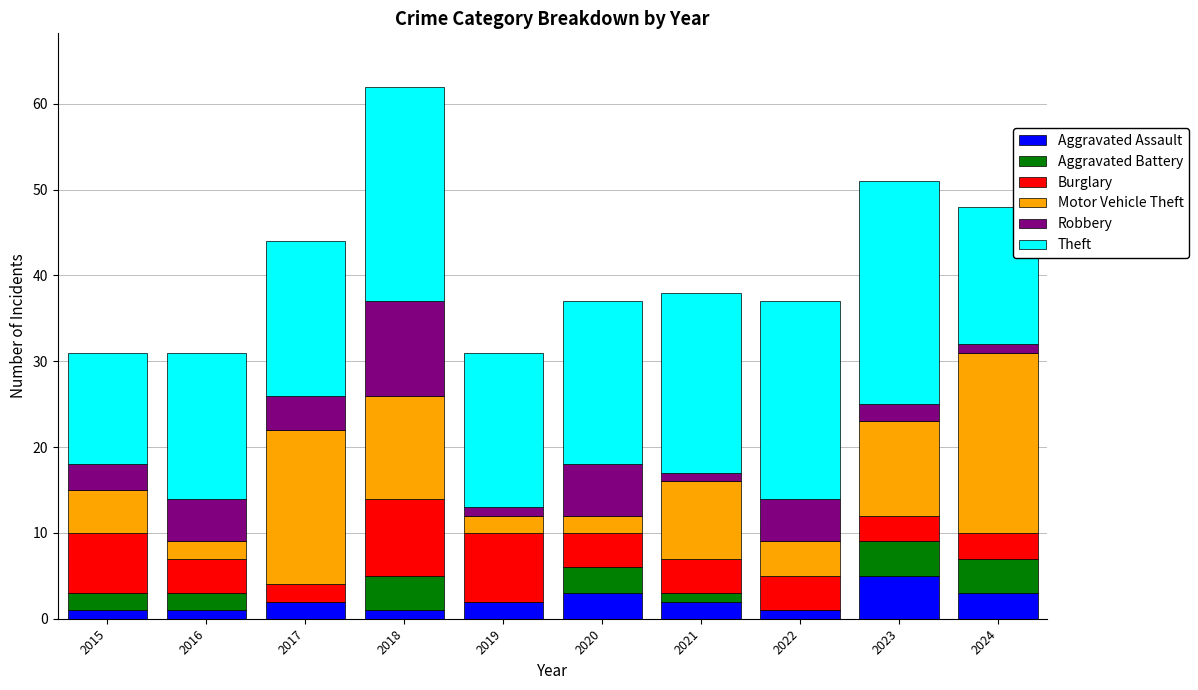

What are all the series names shown in the legend?

Aggravated Assault, Aggravated Battery, Burglary, Motor Vehicle Theft, Robbery, Theft